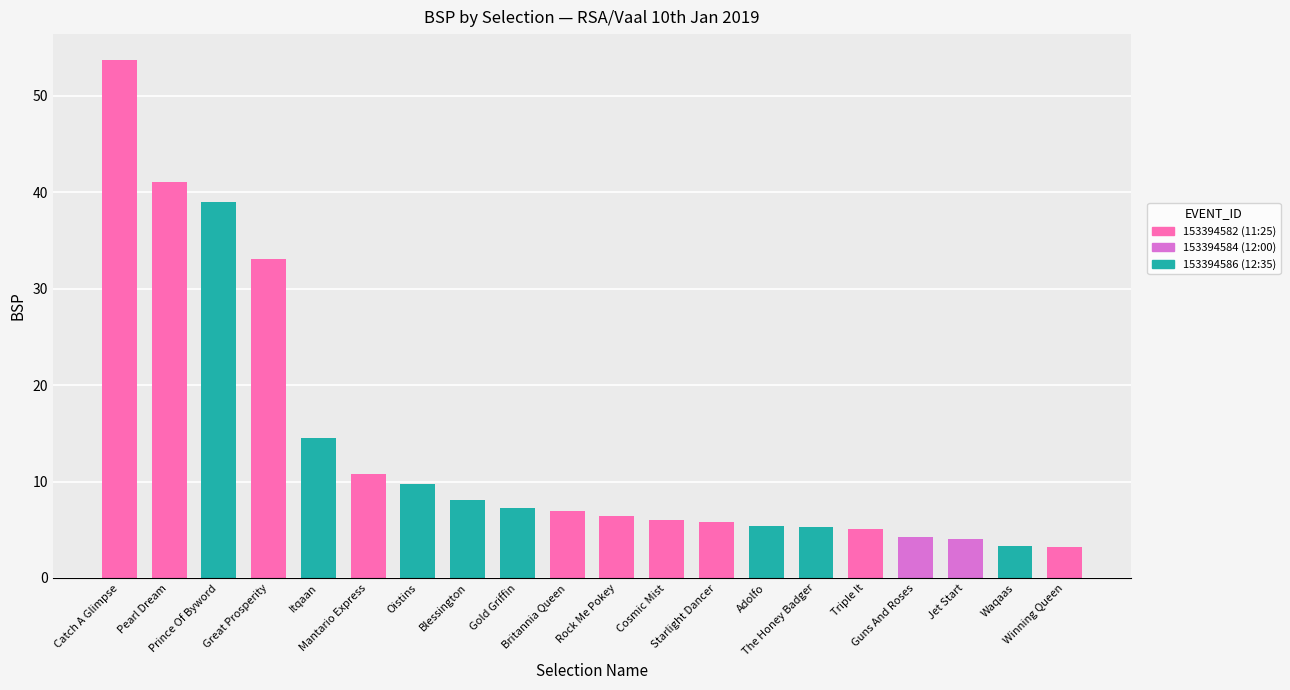

What is the maximum value shown in the chart?

53.7